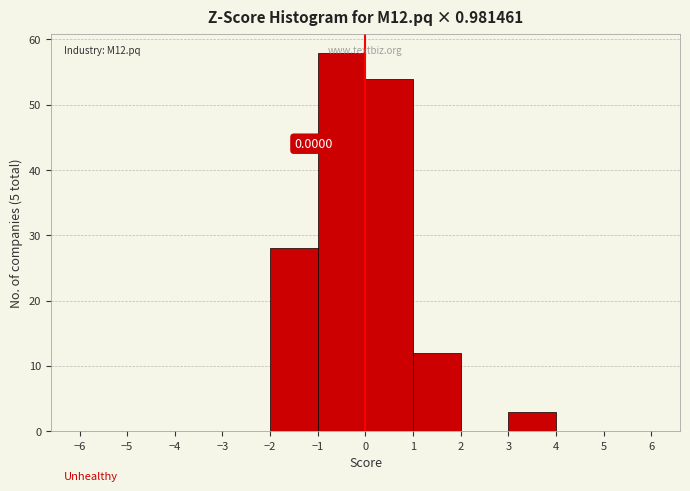

Which range on the x-axis has the tallest bar?

-1 to 0